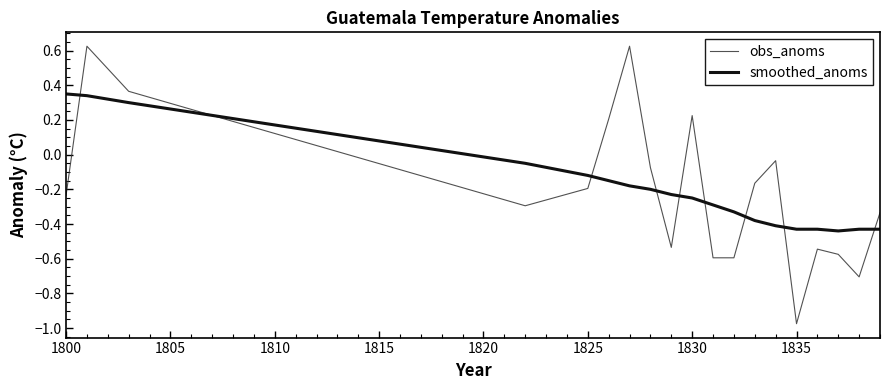

Which series ends up on top after the final intersection of smoothed_anoms and obs_anoms?

obs_anoms